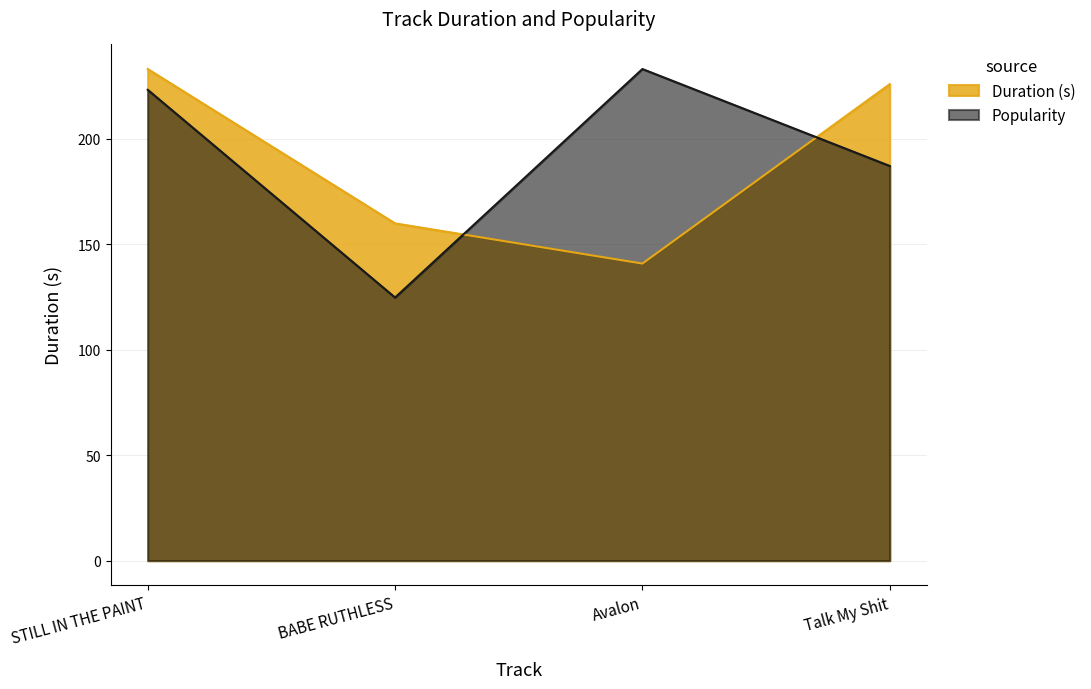

What is the greatest value displayed?

233.1